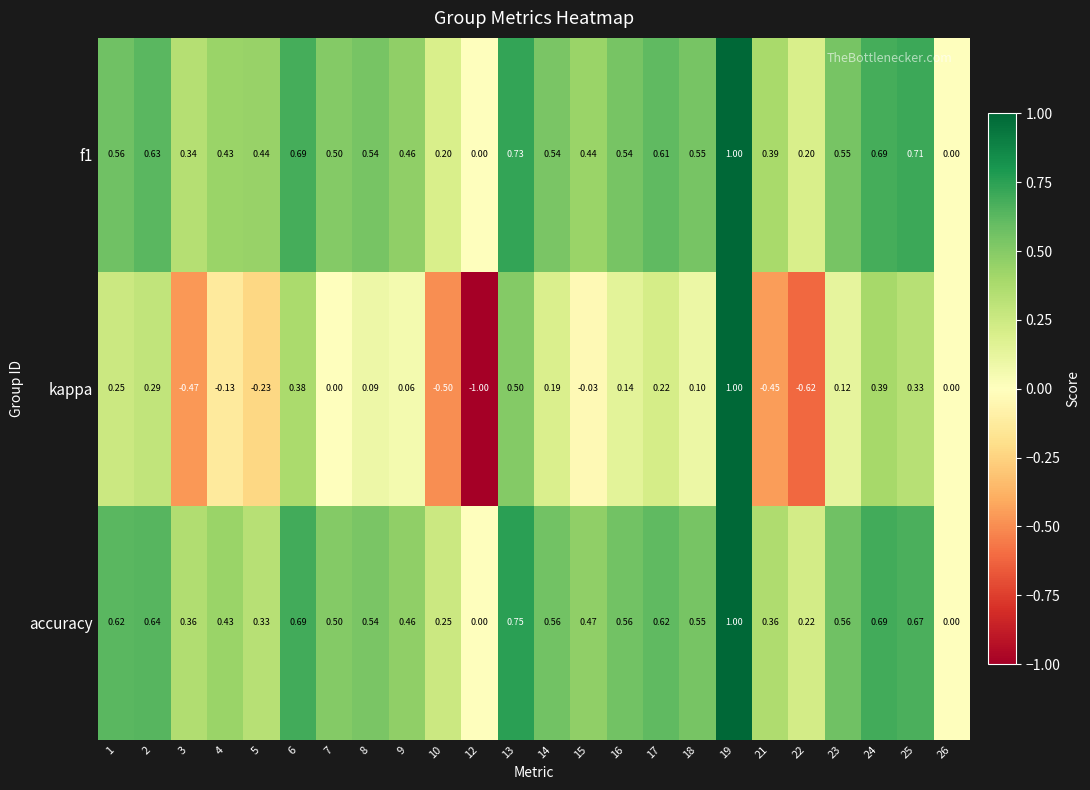

At which category is the sum across all series the highest?

19